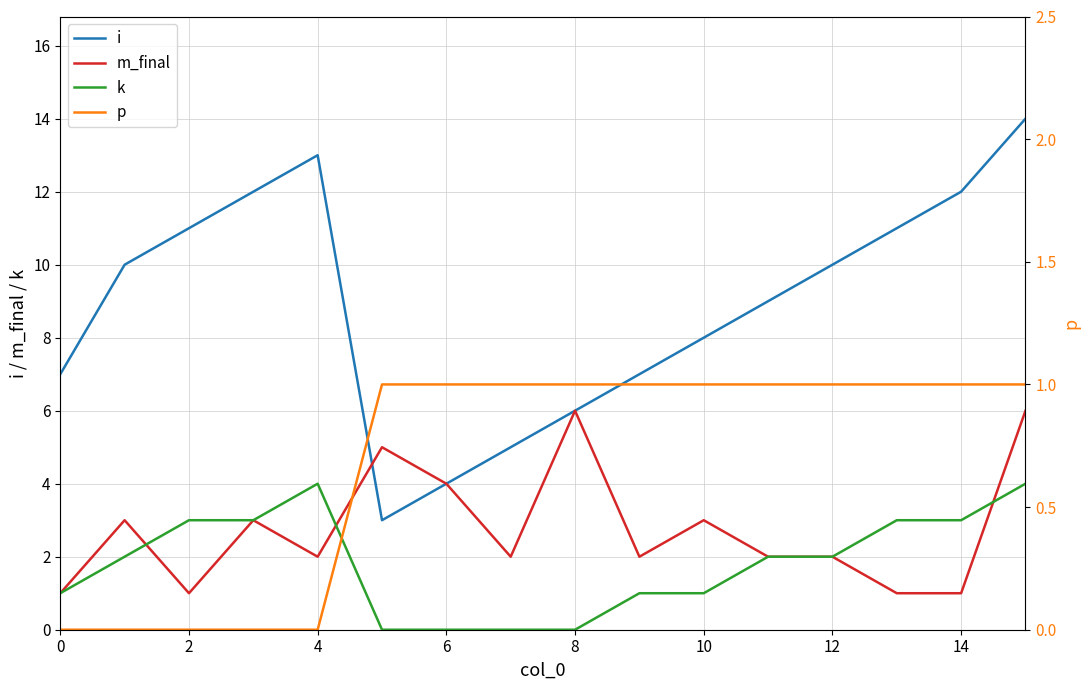

What value does the i series have at 11, to the nearest 5?

10